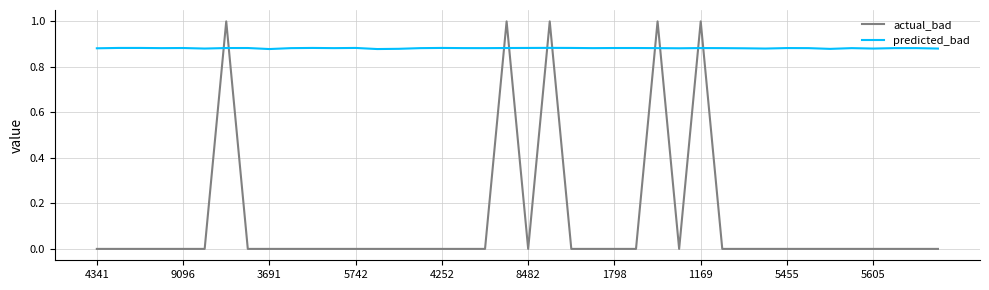

Rank the series by their maximum value, from highest to lowest.

actual_bad, predicted_bad